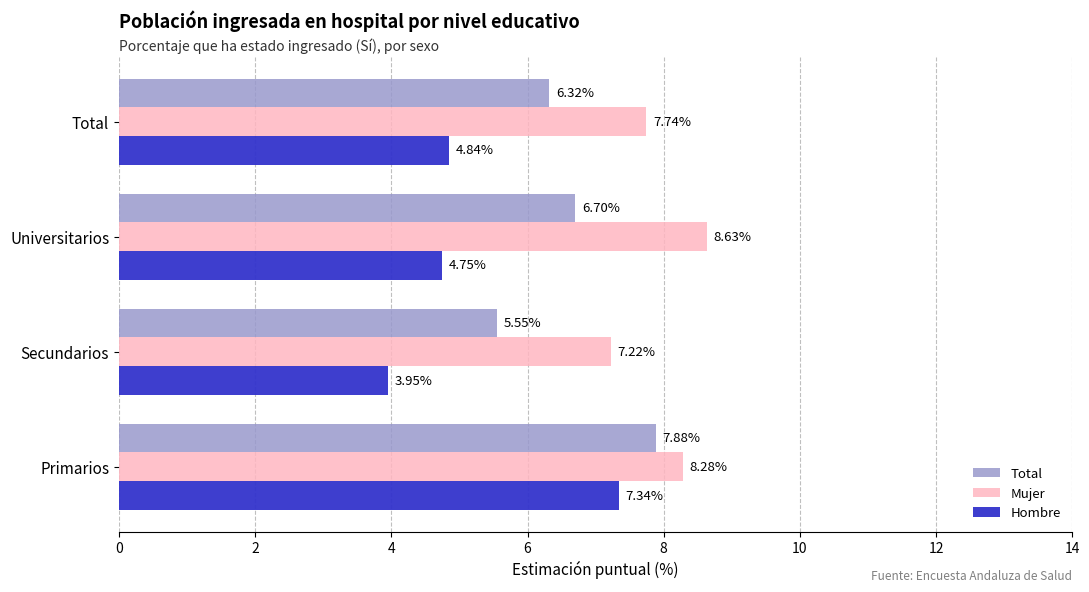

Rank the categories by Total value from lowest to highest.

Secundarios, Total, Universitarios, Primarios